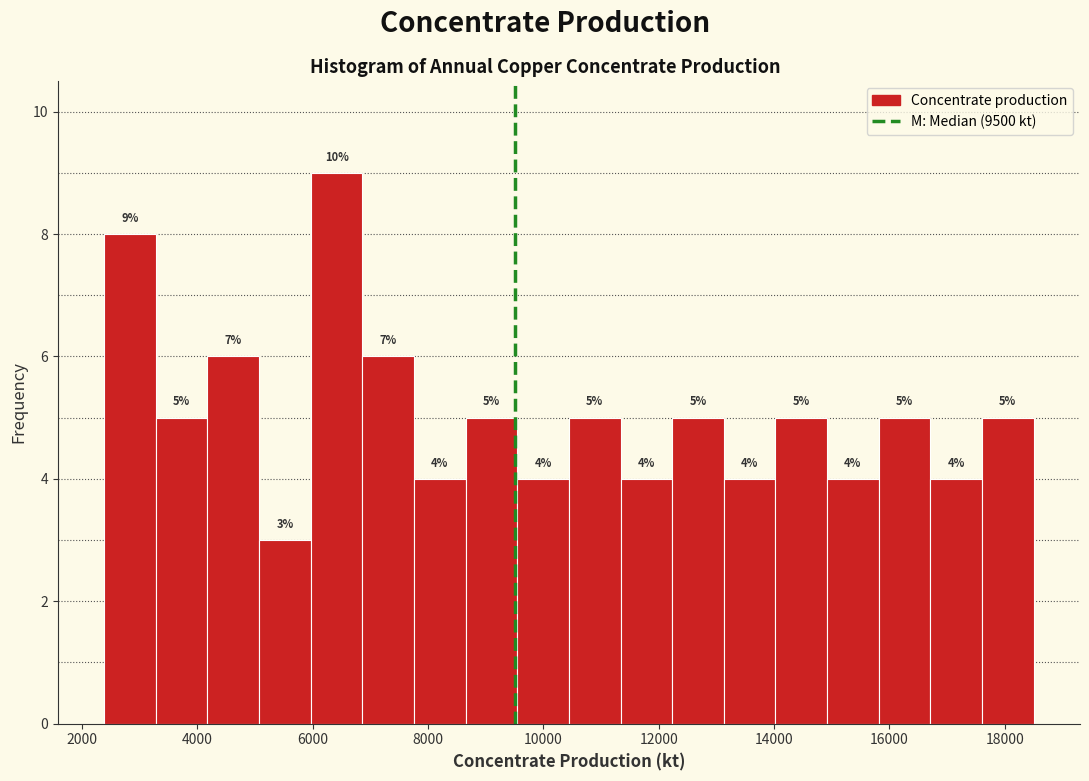

Which range on the x-axis has the tallest bar?

6000 to 6800